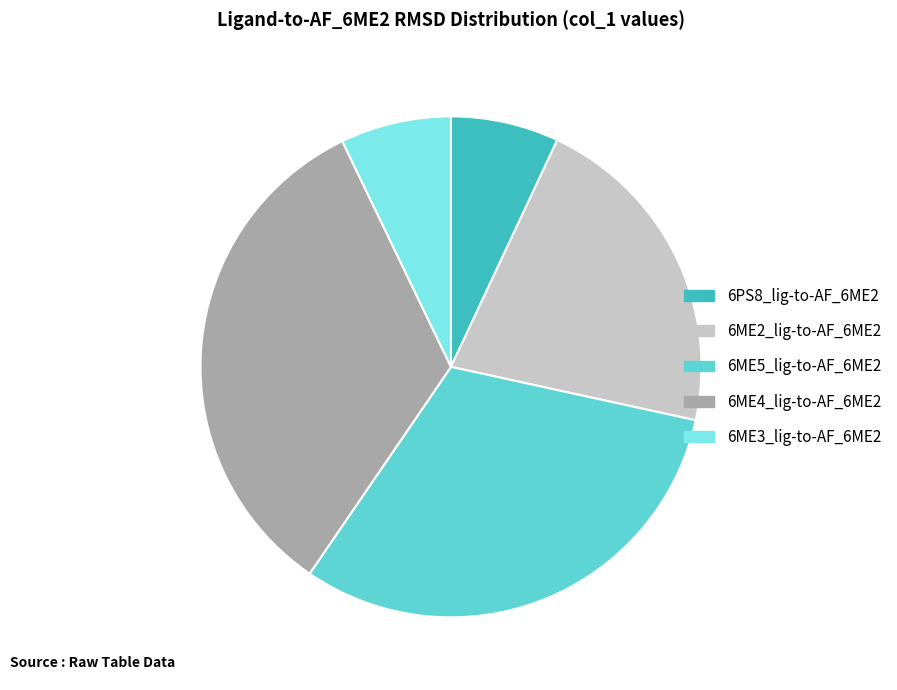

How many segments does this pie chart have?

5